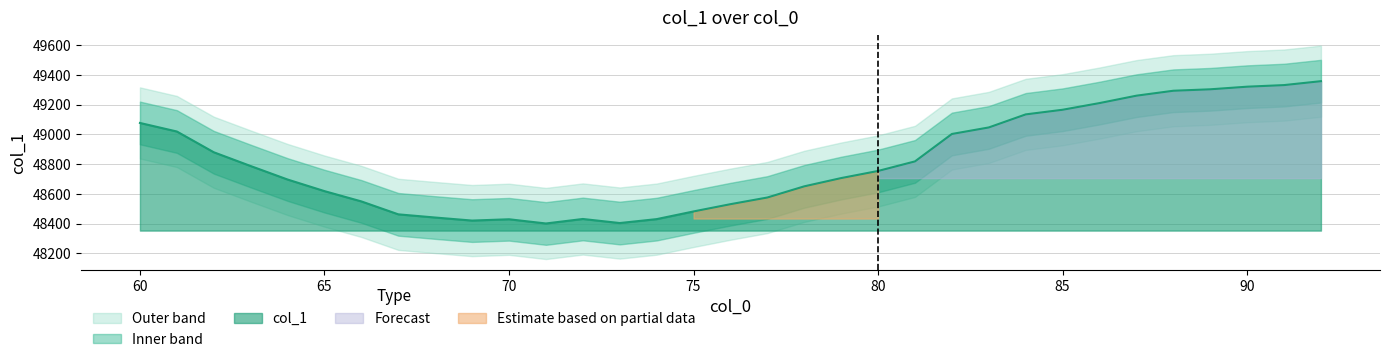

How many lines are shown in the chart?

1